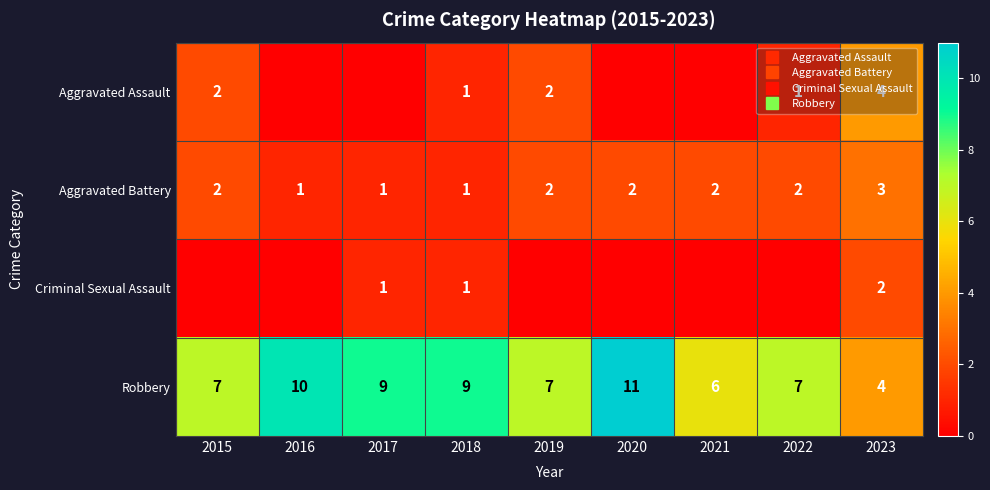

How many values in the Criminal Sexual Assault series exceed 0?

3